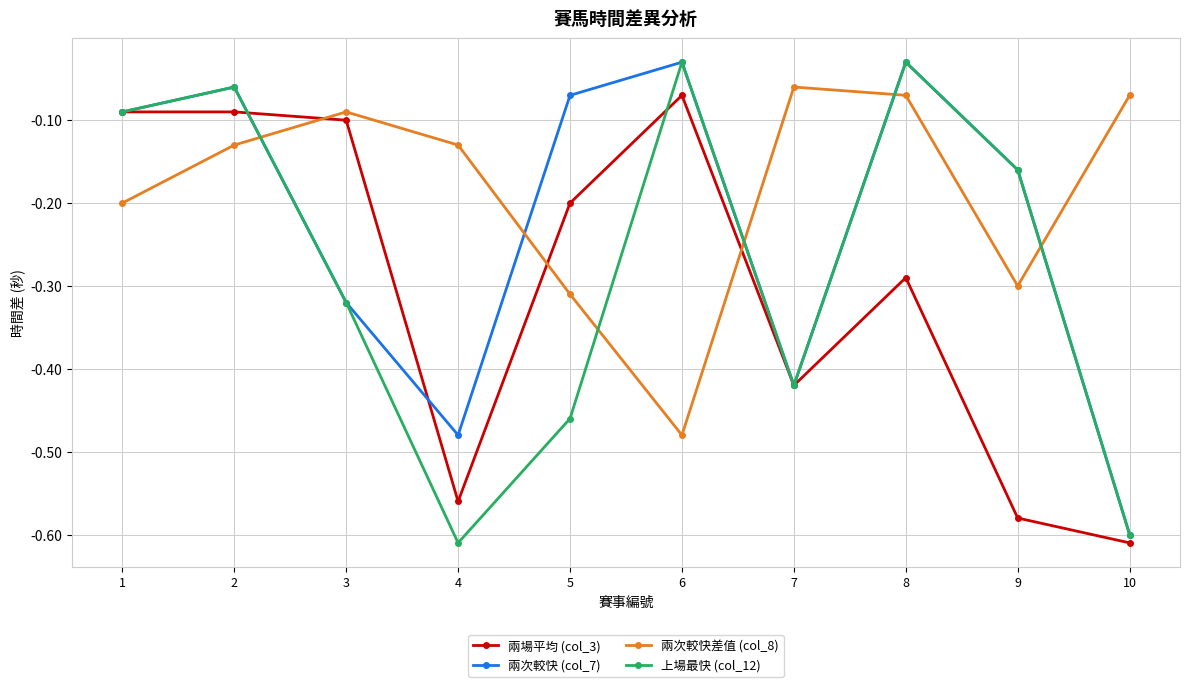

Which category has the lowest value in the 兩場平均 (col_3) series?

10